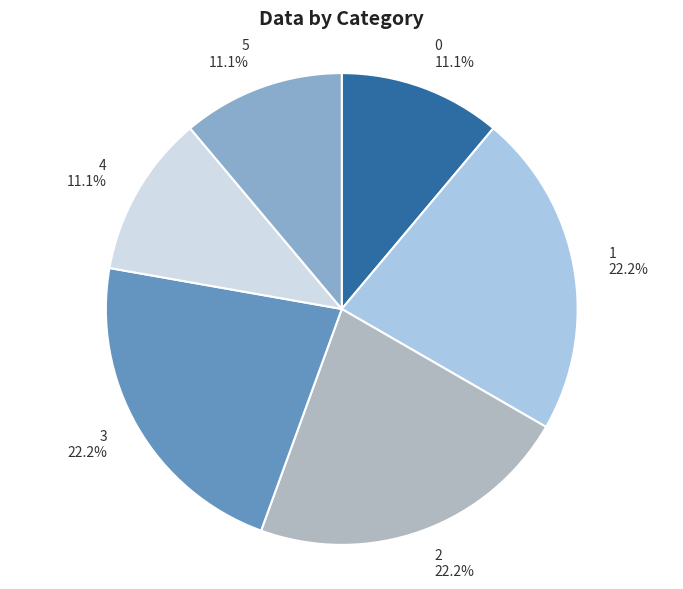

Is it true that 2 is 34% of the pie?

False